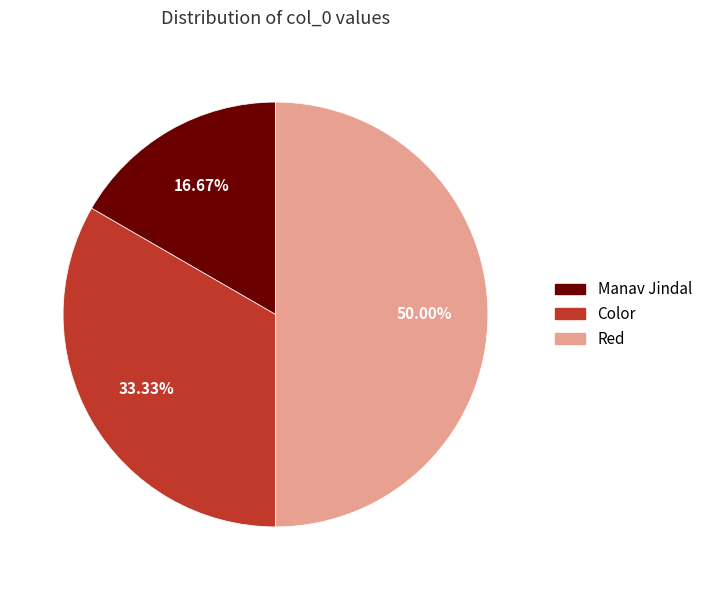

Is Manav Jindal the majority of the pie?

No